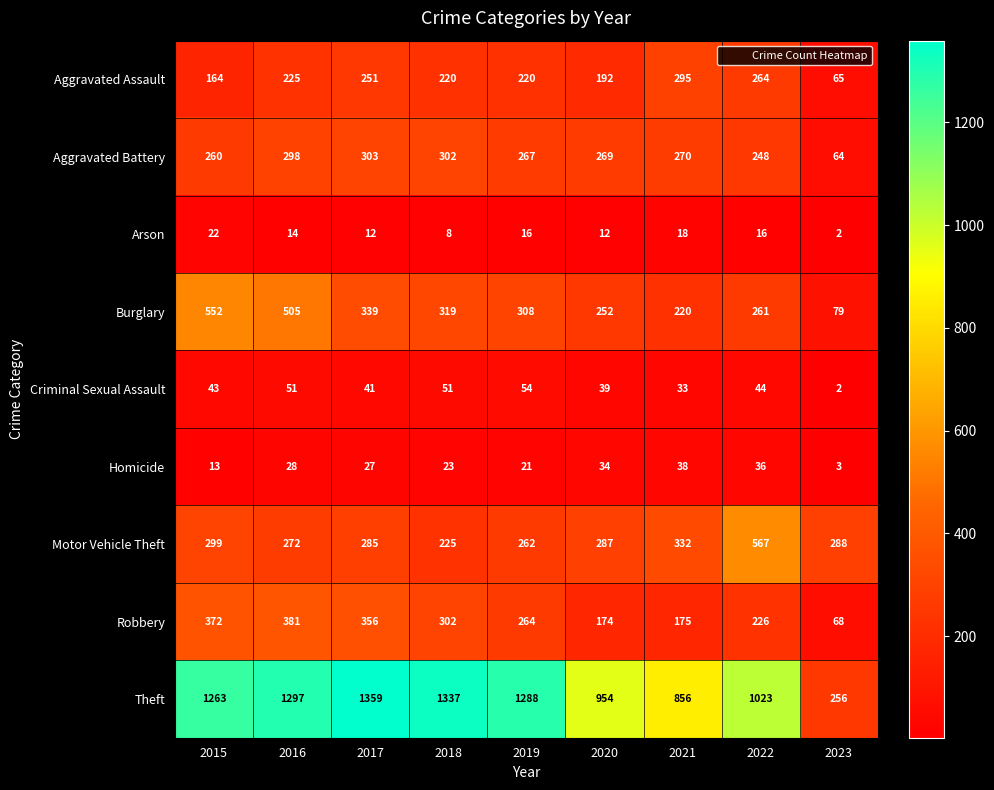

Which category has the lowest value across all series?

2023